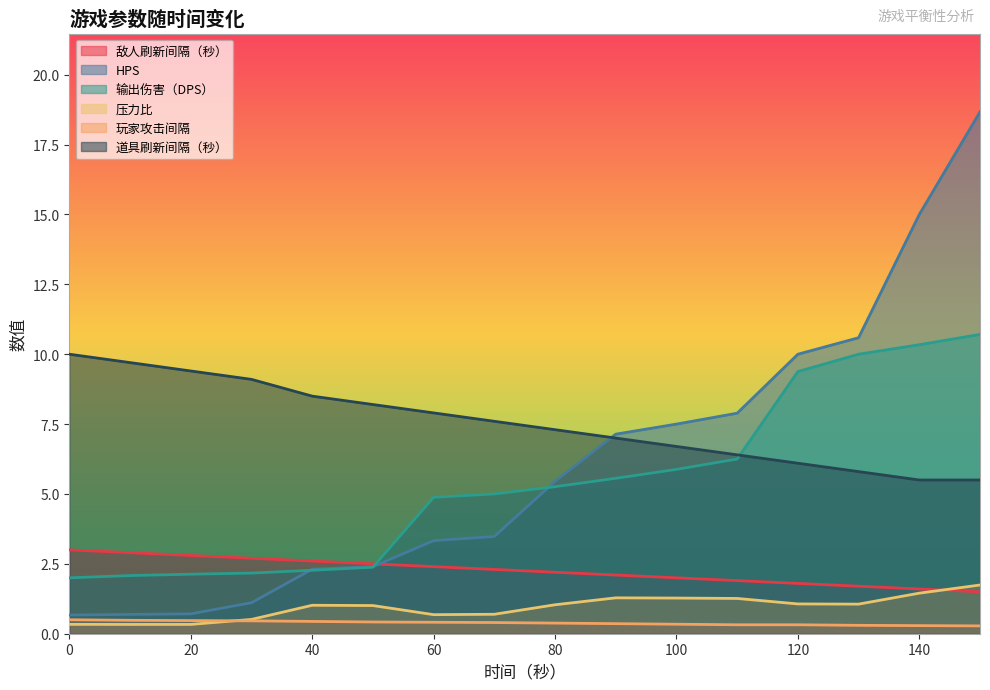

What is the value of the 压力比 point at the 8th from the left?

0.7